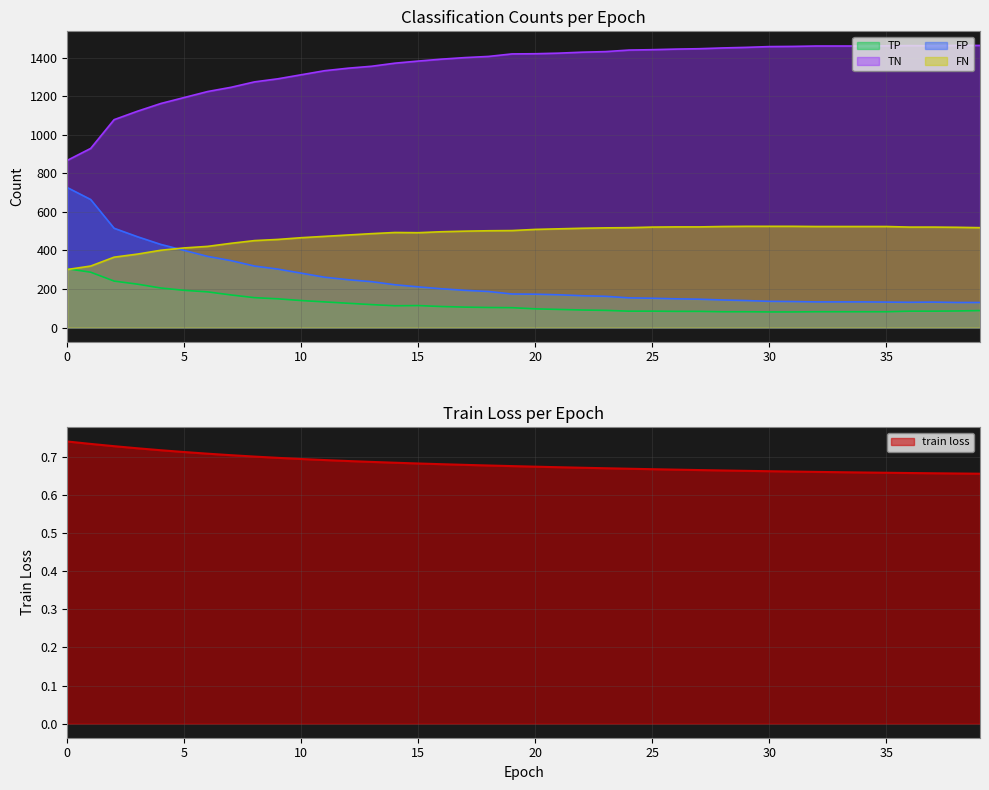

Reading left to right, what are all the values shown in this chart?

train loss: 0.7	0.7	0.7	0.7	0.7	0.7	0.7	0.7	0.7	0.7	0.7	0.7	0.7	0.7	0.7	0.7	0.7	0.7	0.7	0.7	0.7	0.7	0.7	0.7	0.7	0.7	0.7	0.7	0.7	0.7	0.7	0.7	0.7	0.7	0.7	0.7	0.7	0.7	0.7	0.7
TP: 305.0	287.0	241.0	225.0	205.0	193.0	185.0	169.0	155.0	149.0	140.0	133.0	126.0	119.0	113.0	114.0	109.0	106.0	104.0	103.0	97.0	94.0	91.0	89.0	85.0	85.0	84.0	84.0	82.0	82.0	81.0	81.0	82.0	82.0	82.0	82.0	85.0	85.0	86.0	88.0
TN: 867.0	929.0	1078.0	1122.0	1162.0	1193.0	1224.0	1246.0	1274.0	1290.0	1311.0	1332.0	1345.0	1355.0	1371.0	1382.0	1392.0	1400.0	1406.0	1419.0	1420.0	1423.0	1428.0	1431.0	1439.0	1441.0	1444.0	1446.0	1450.0	1453.0	1457.0	1458.0	1460.0	1460.0	1460.0	1461.0	1462.0	1461.0	1463.0	1463.0
FP: 726.0	664.0	515.0	471.0	431.0	400.0	369.0	347.0	319.0	303.0	282.0	261.0	248.0	238.0	222.0	211.0	201.0	193.0	187.0	174.0	173.0	170.0	165.0	162.0	154.0	152.0	149.0	147.0	143.0	140.0	136.0	135.0	133.0	133.0	133.0	132.0	131.0	132.0	130.0	130.0
FN: 301.0	319.0	365.0	381.0	401.0	413.0	421.0	437.0	451.0	457.0	466.0	473.0	480.0	487.0	493.0	492.0	497.0	500.0	502.0	503.0	509.0	512.0	515.0	517.0	518.0	521.0	522.0	522.0	524.0	525.0	525.0	525.0	524.0	524.0	524.0	524.0	521.0	521.0	520.0	518.0